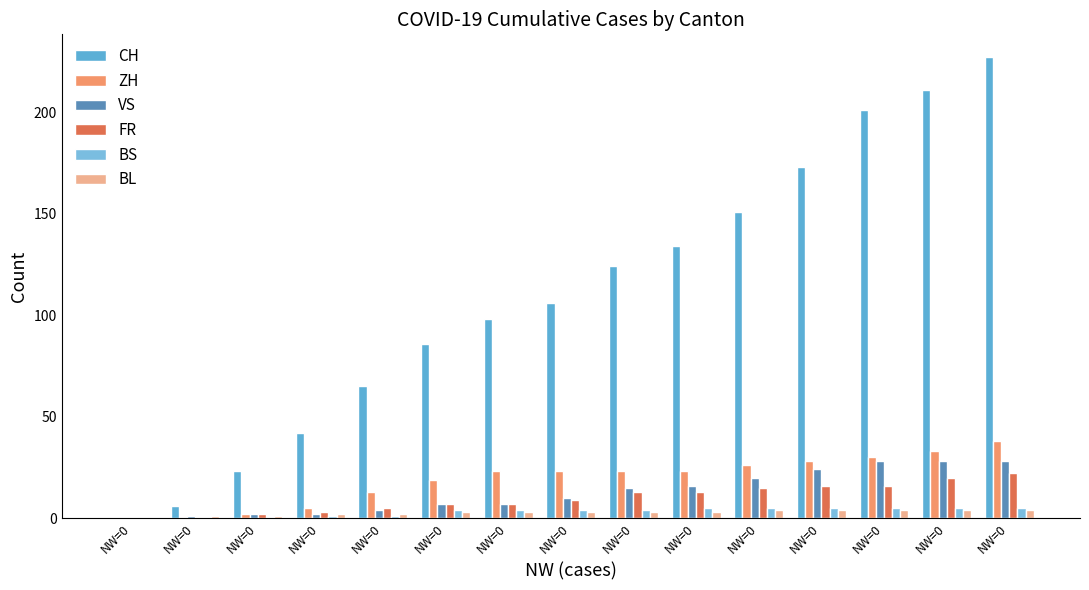

Is it true that VS equals 16 at NW=0?

True